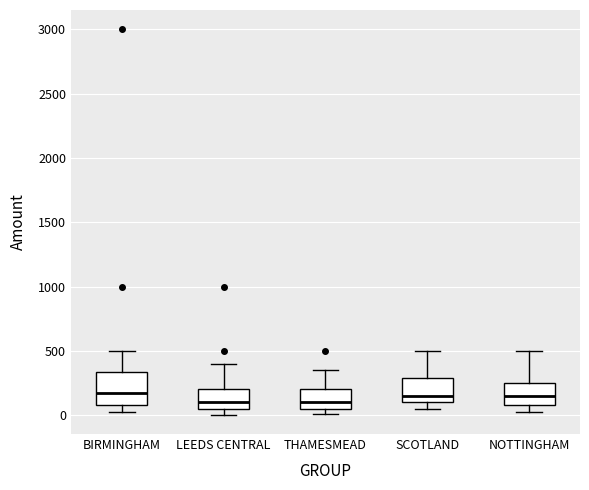

Where does the upper whisker of the box for SCOTLAND end on the y-axis? The values are not printed on the chart, so give them approximately, as read against the axis.

500